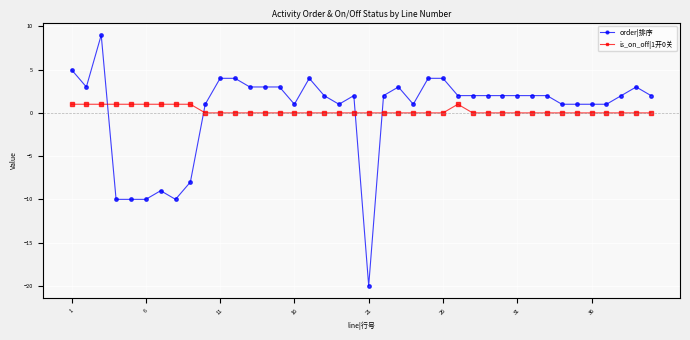

At how many categories does at least one series exceed -17?

40